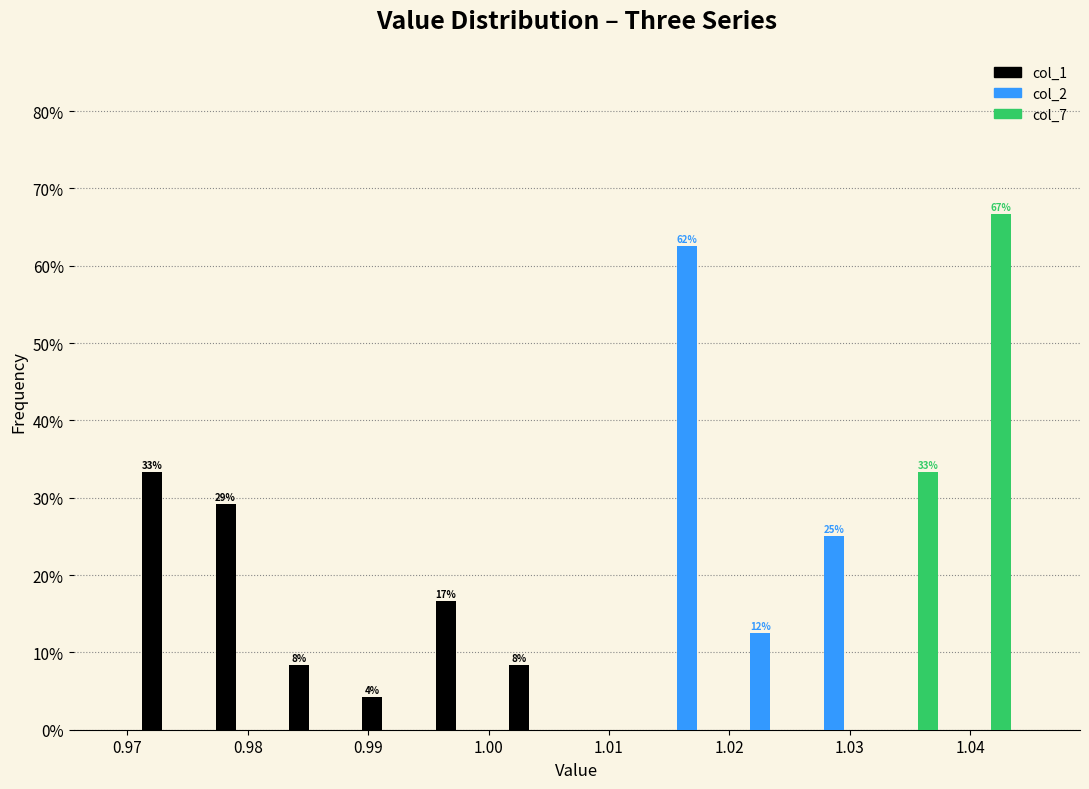

In the col_7 series, which range on the x-axis has the tallest bar?

1.038 to 1.044